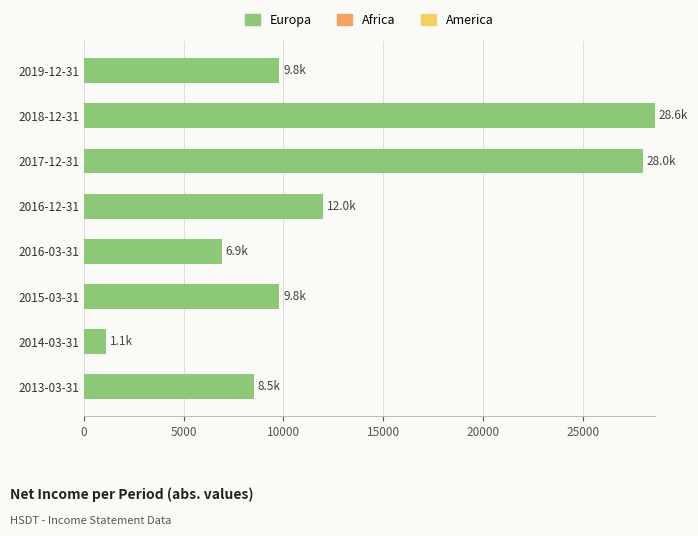

Does the chart contain any negative values?

No